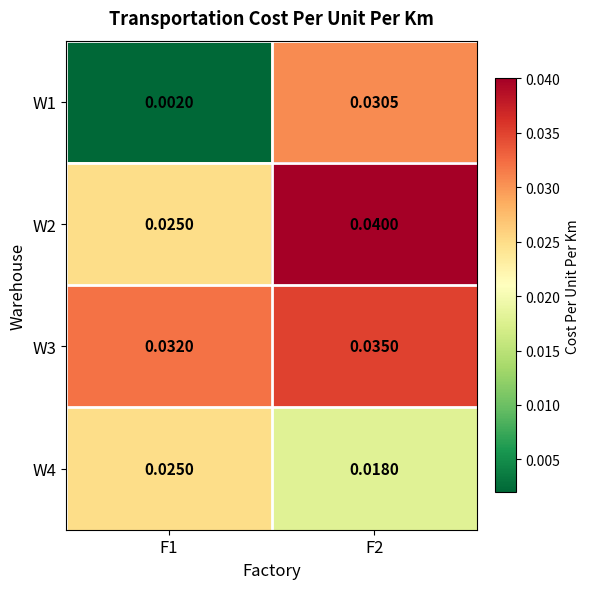

Is the value of W3 at F2 greater than the value of W1 at F1?

Yes